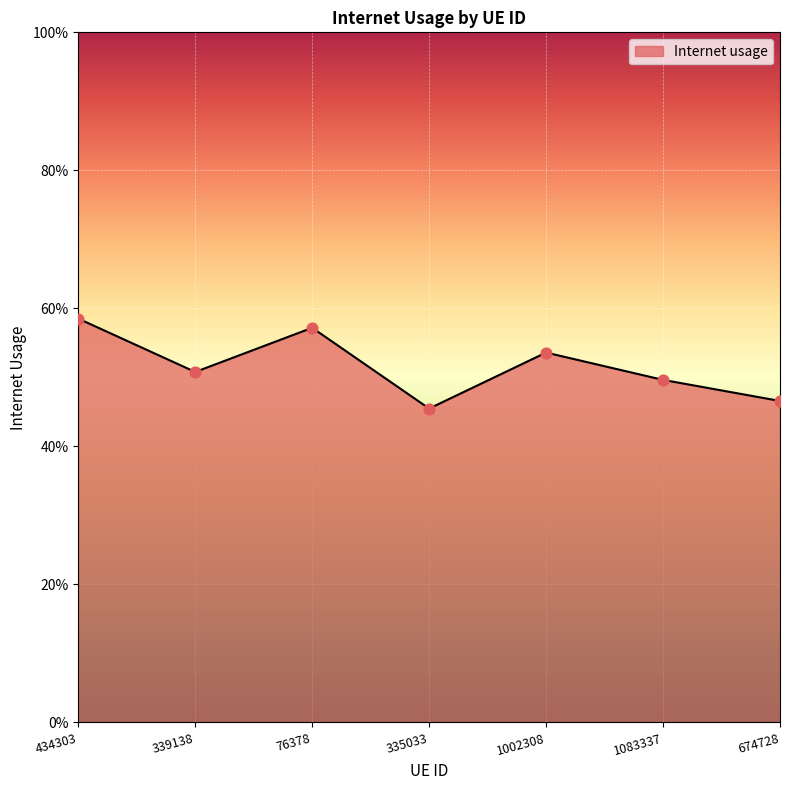

Which has a higher value, 76378 or 434303?

434303